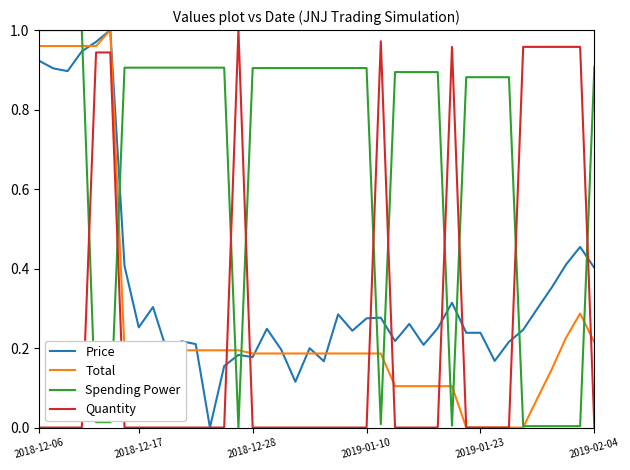

Which series has the largest total across all categories?

Spending Power